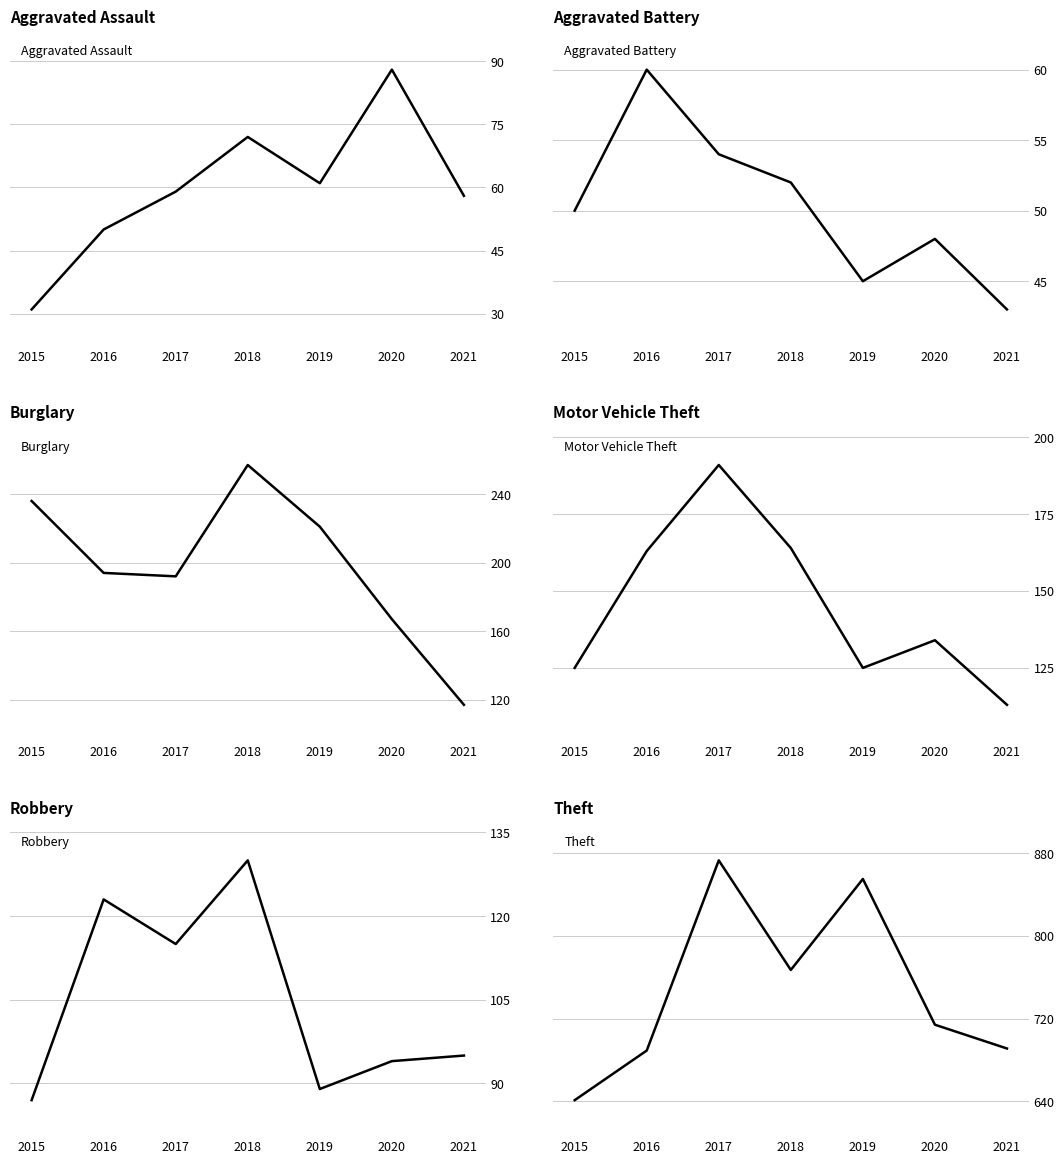

What is the sum of the Robbery values at 2021 and 2020?

189